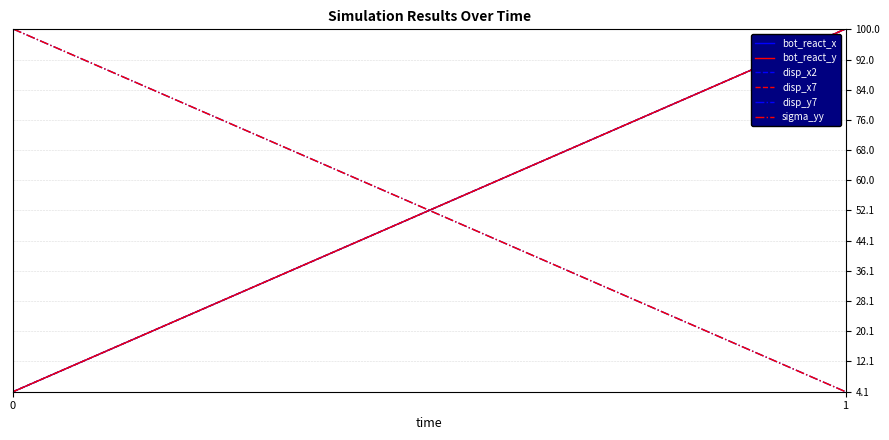

What is the maximum value shown in the chart?

100.1